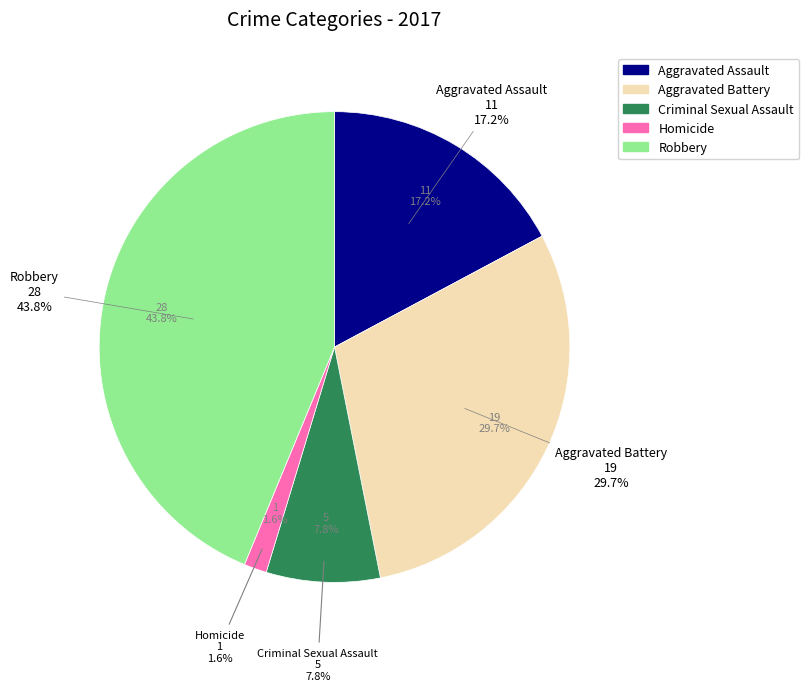

To the nearest percent, what portion does Criminal Sexual Assault represent?

8%